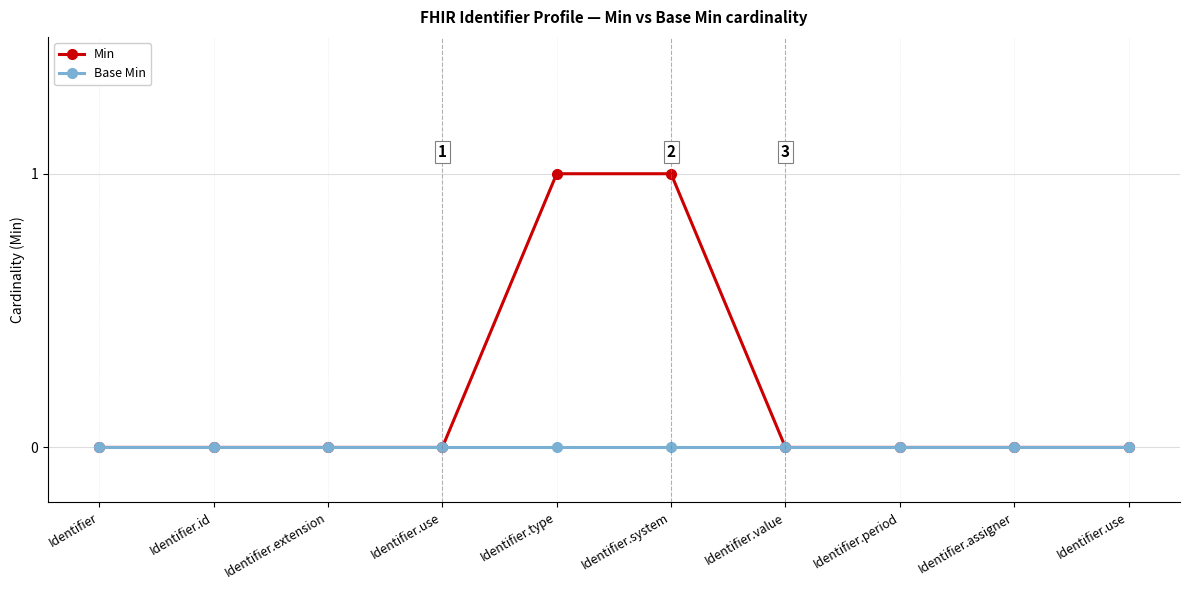

Which category has the lowest value across all series?

Identifier